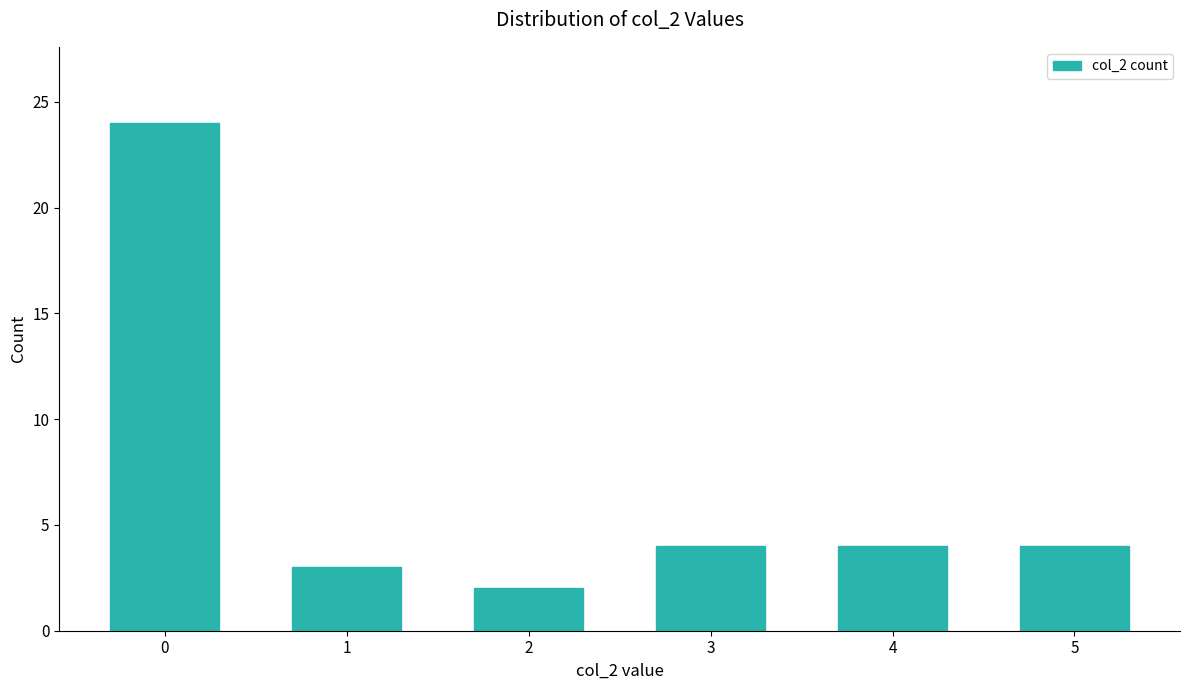

Reading left to right, list all the values displayed in this chart.

24	3	2	4	4	4